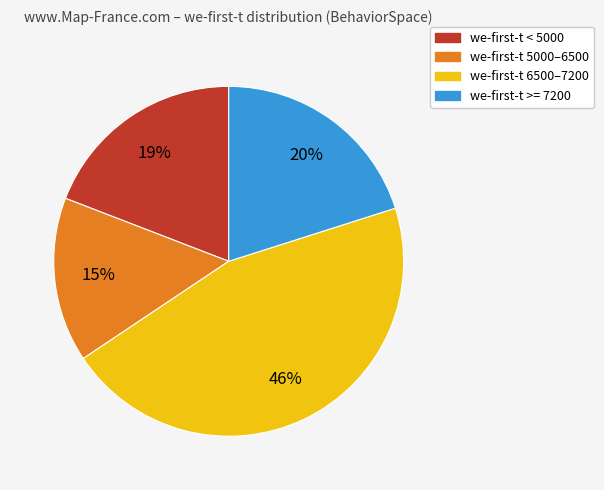

Is there any slice that represents more than half of the pie?

No